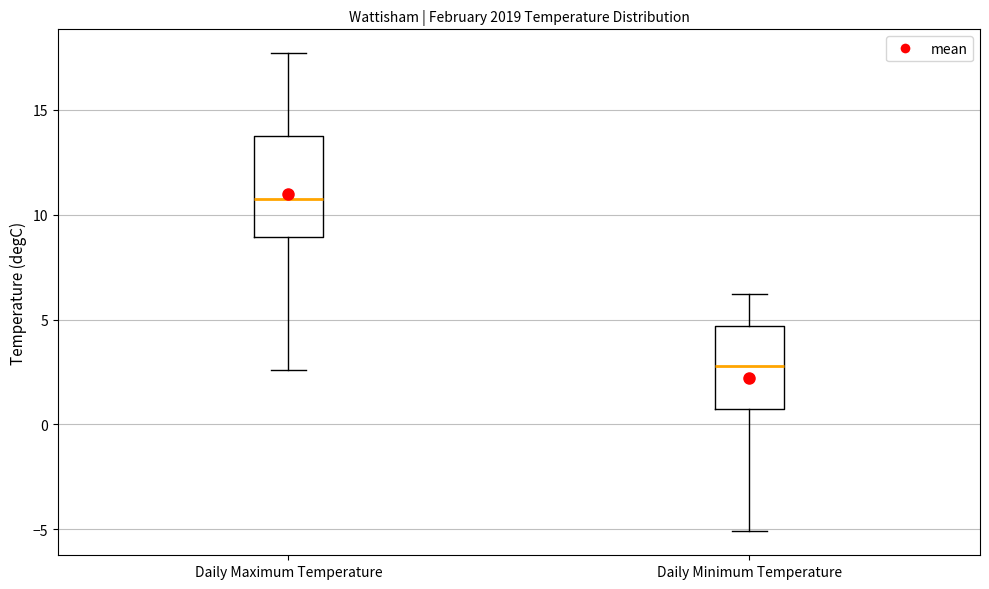

Which box has the highest median line?

Daily Maximum Temperature